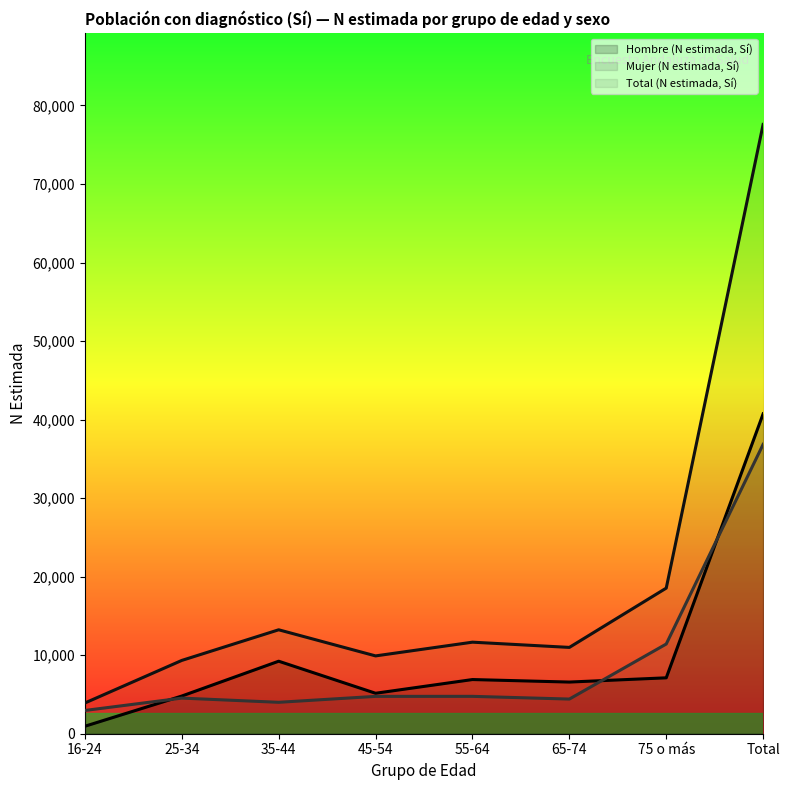

Which series has the widest spread of values?

Total (N estimada, Sí)